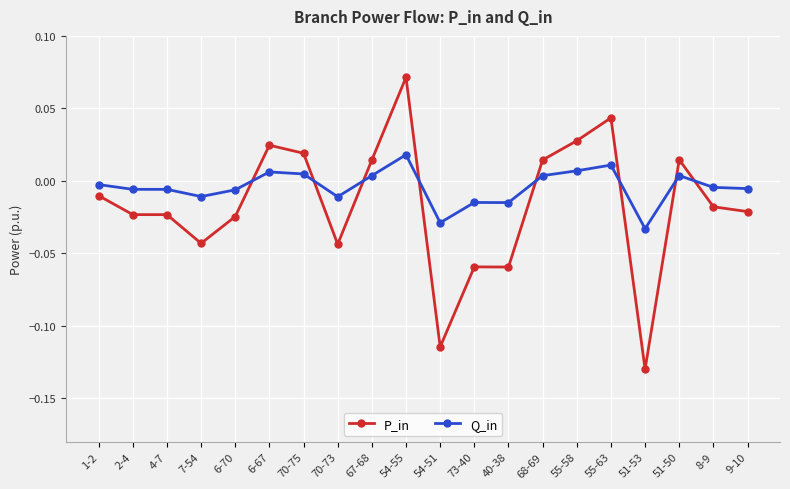

Rank the series by their maximum value, from lowest to highest.

Q_in, P_in